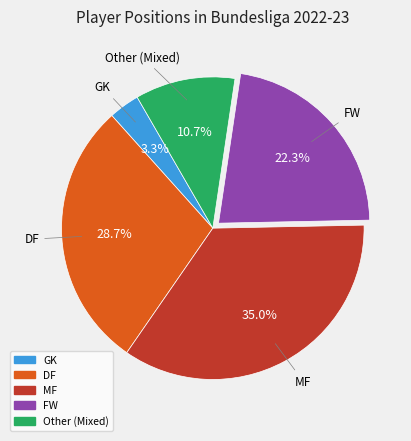

Which slice is the largest?

MF